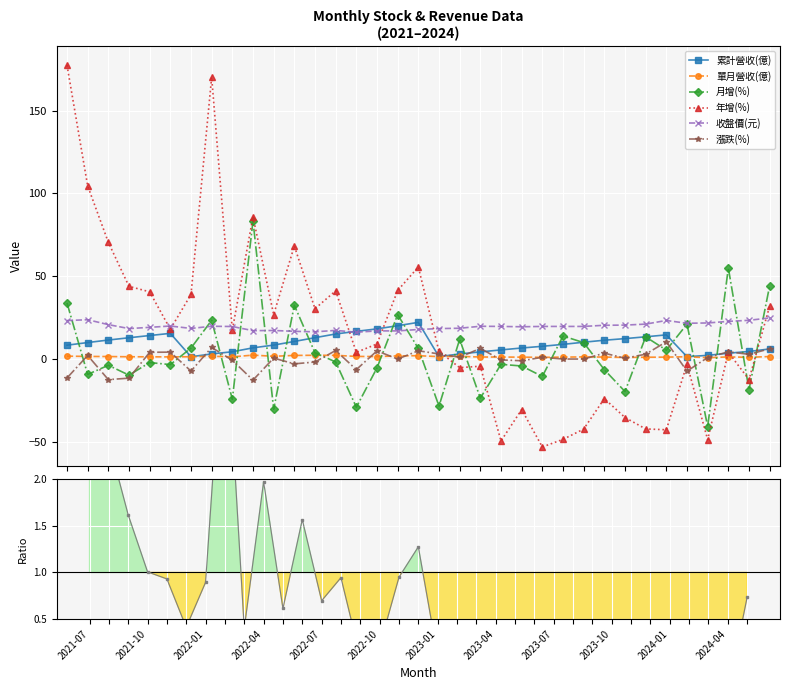

Rank the series by their maximum value, from lowest to highest.

單月營收(億), 漲跌(%), 累計營收(億), 收盤價(元), 月增(%), 年增(%)